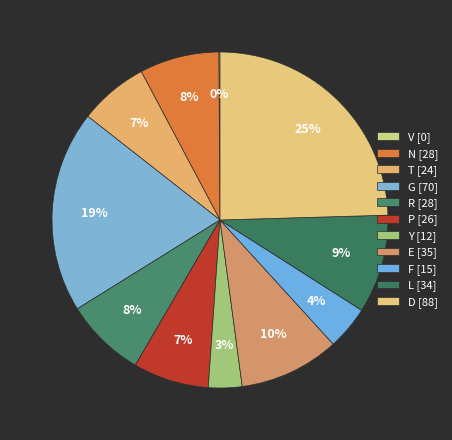

To the nearest percent, what is the difference between the largest and smallest slice percentages?

25%